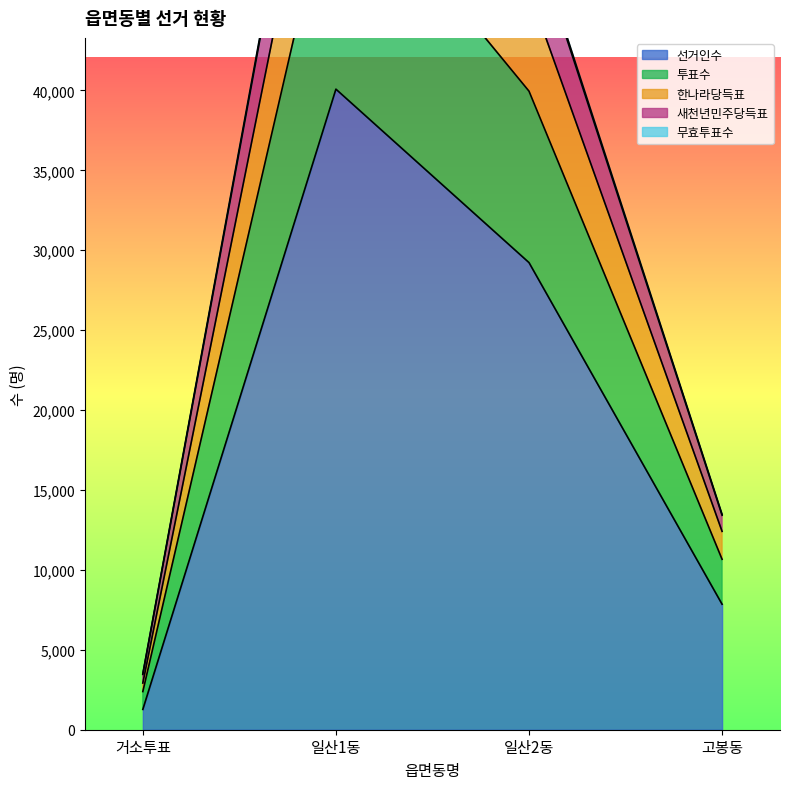

Which series has the widest spread of values?

투표수